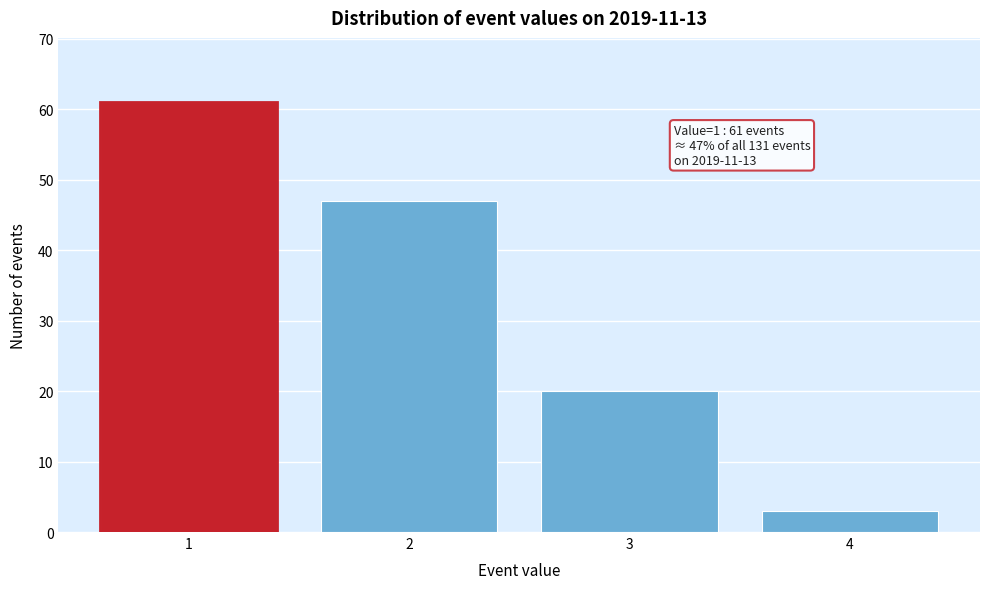

Reading left to right, list all the values displayed in this chart.

1=61	2=47	3=20	4=3